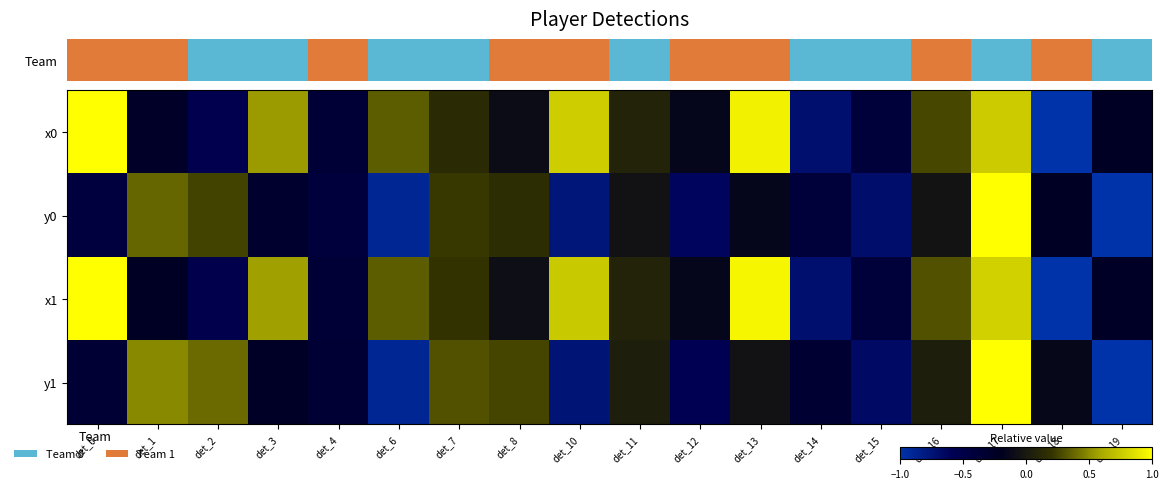

At which category does the chart reach its minimum across all series?

det_18